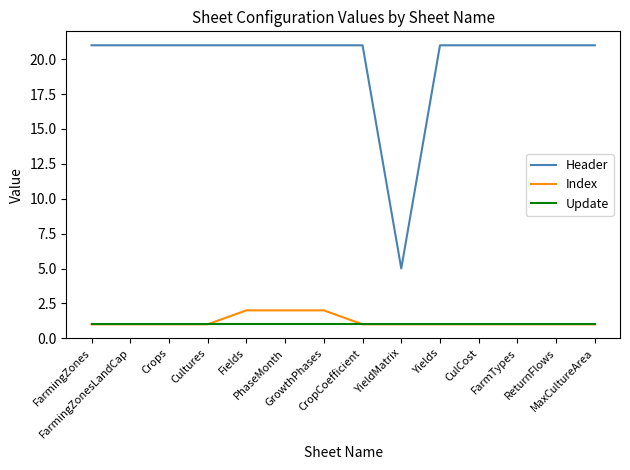

Which series has the largest total across all categories?

Header